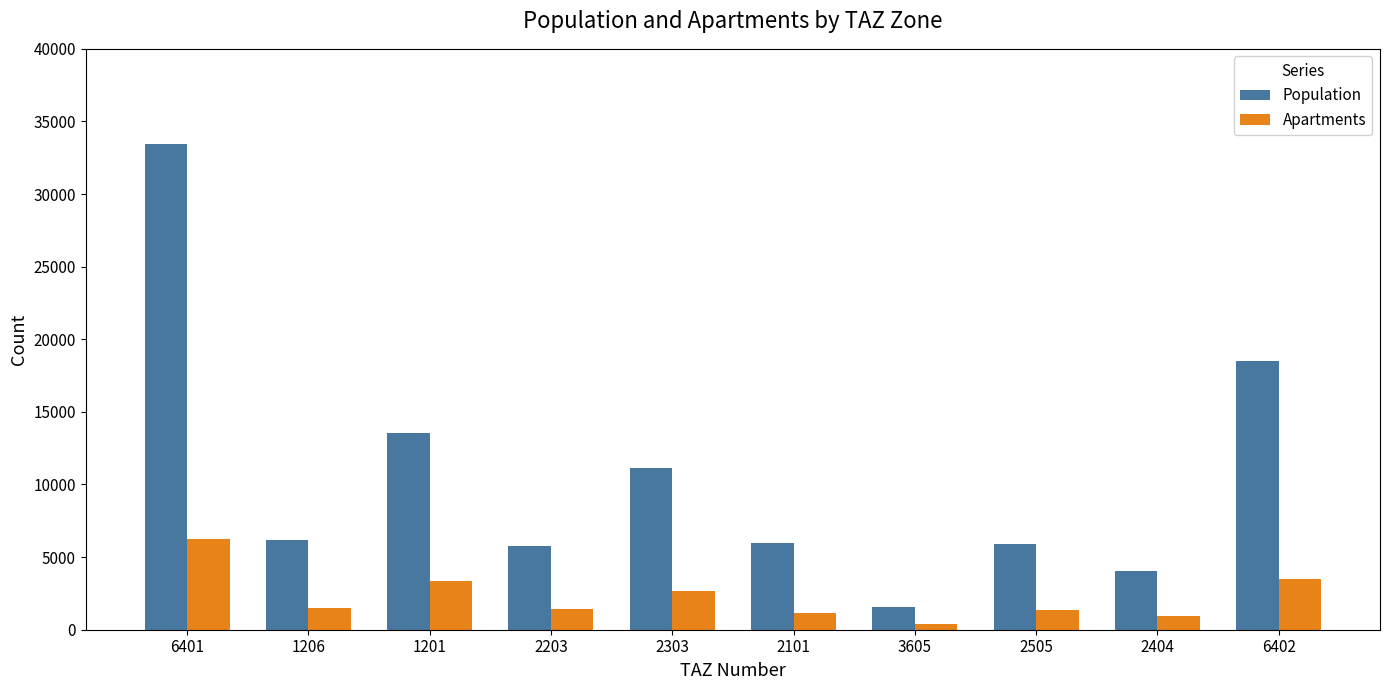

True or false: Population has a value of 11117.2 at 2303.

True